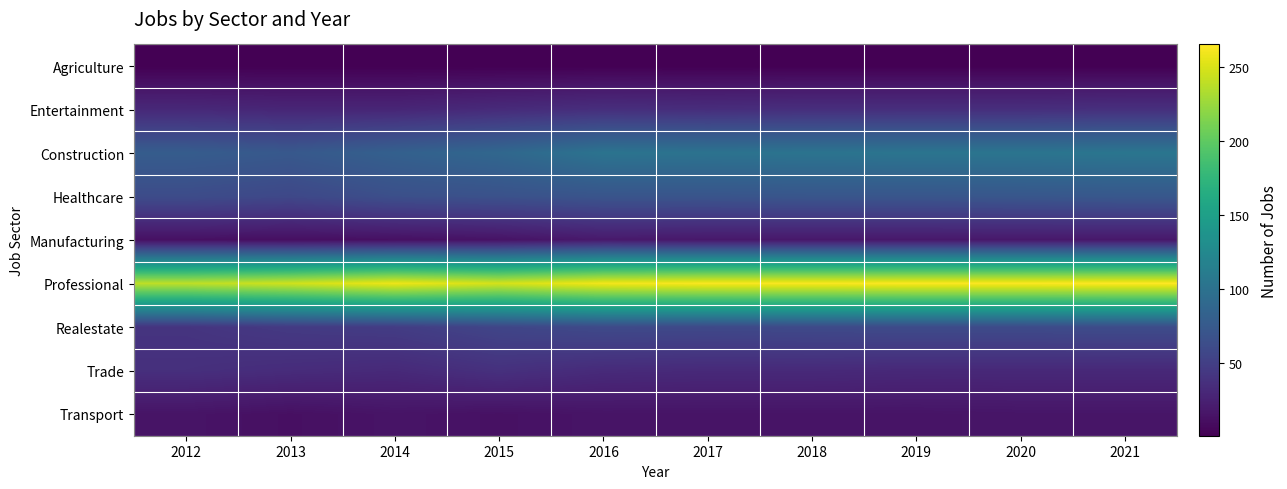

Between 2012 and 2019, which is larger?

2012